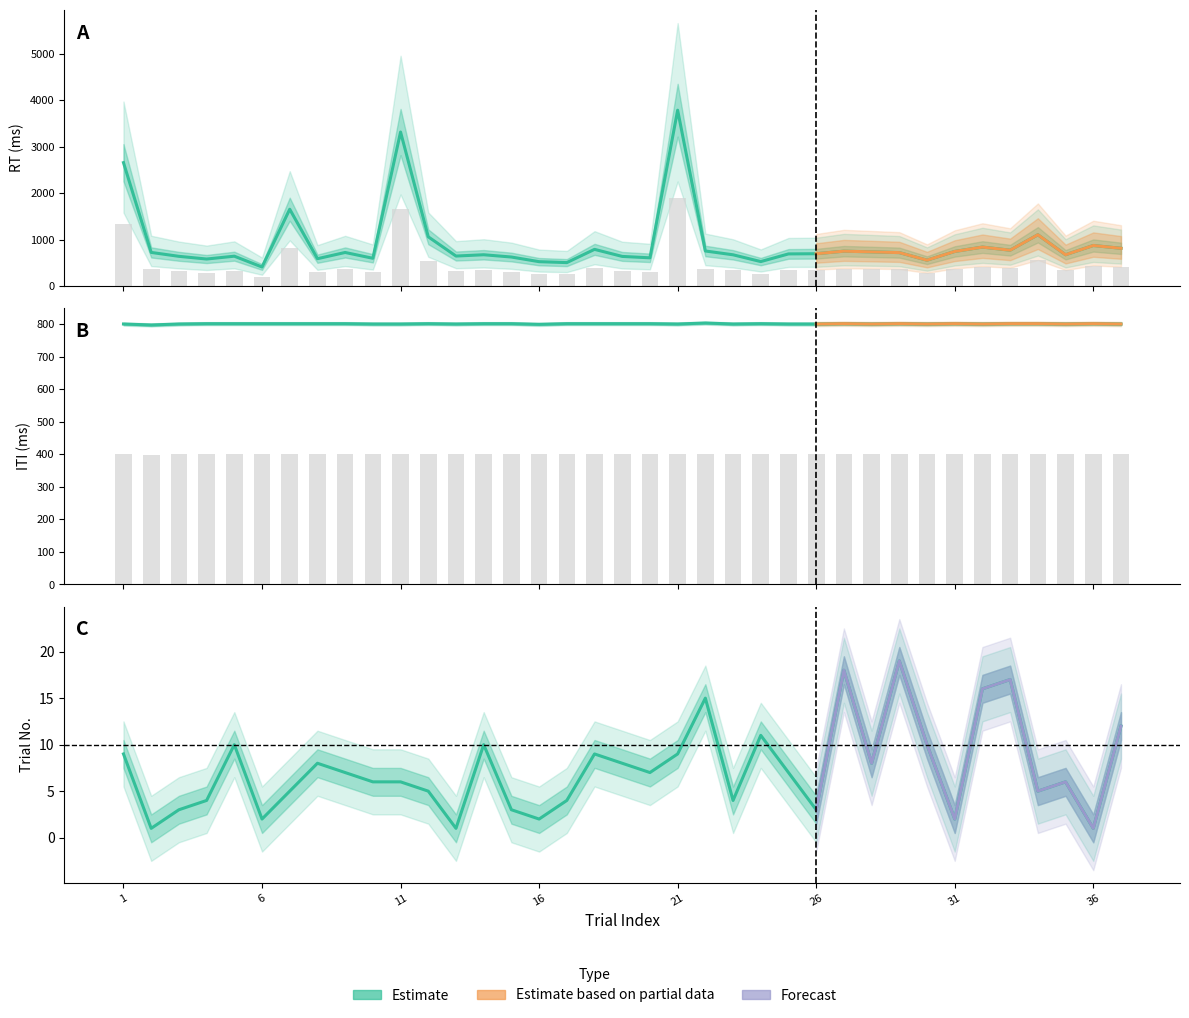

What is the spread (max minus min) of values at 10?

794